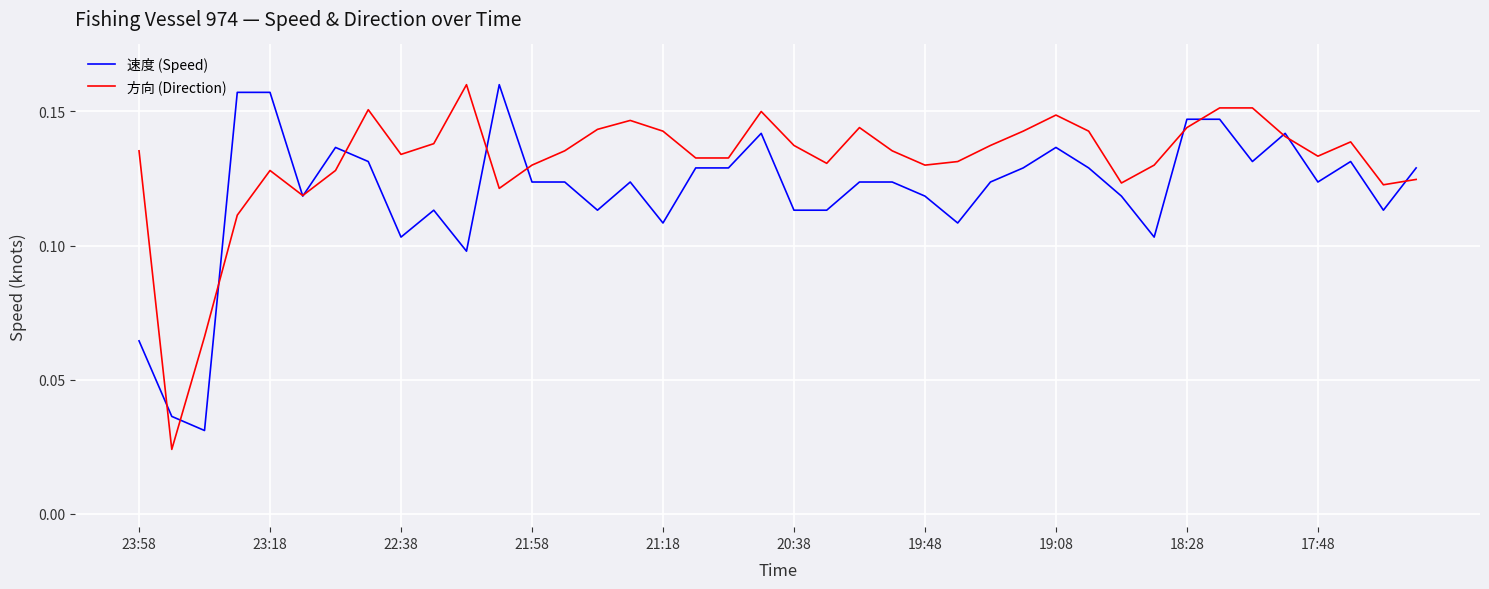

Which series has the largest total across all categories?

方向 (Direction)